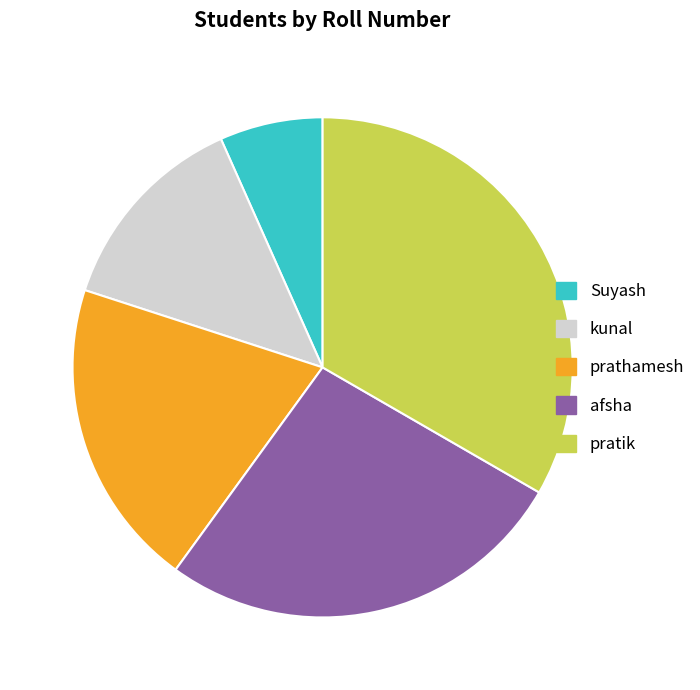

How many segments does this pie chart have?

5